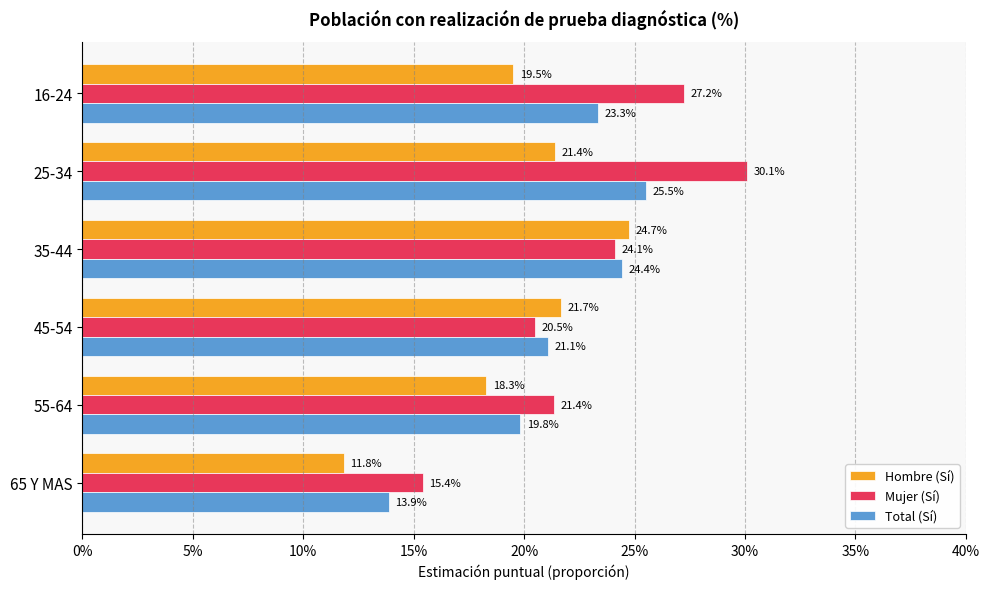

What is the minimum value shown in the chart?

0.1